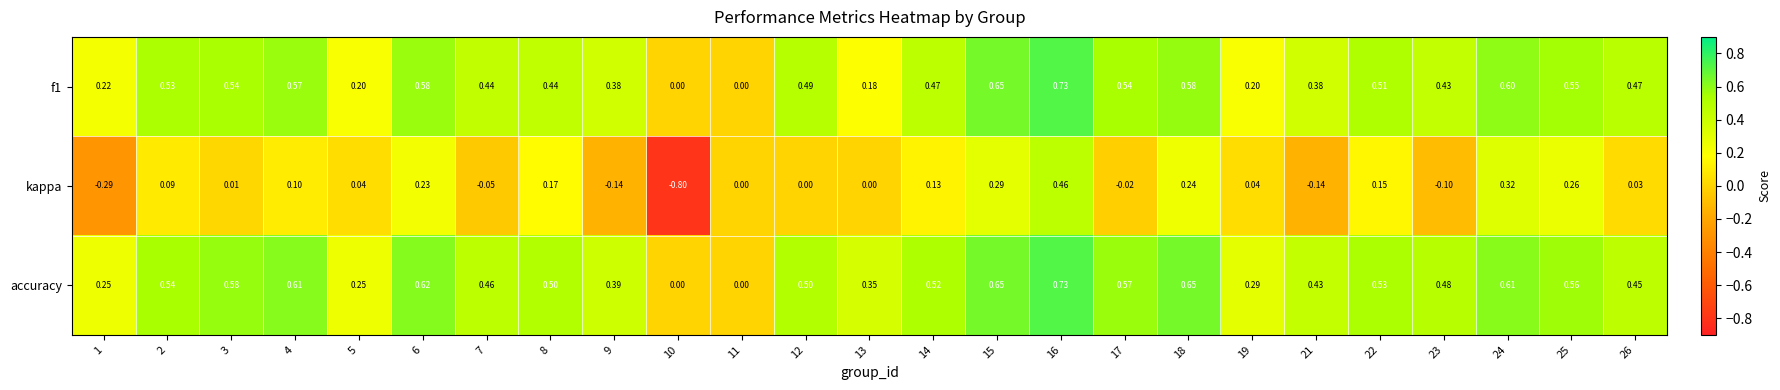

Which series has the largest range (max minus min)?

kappa